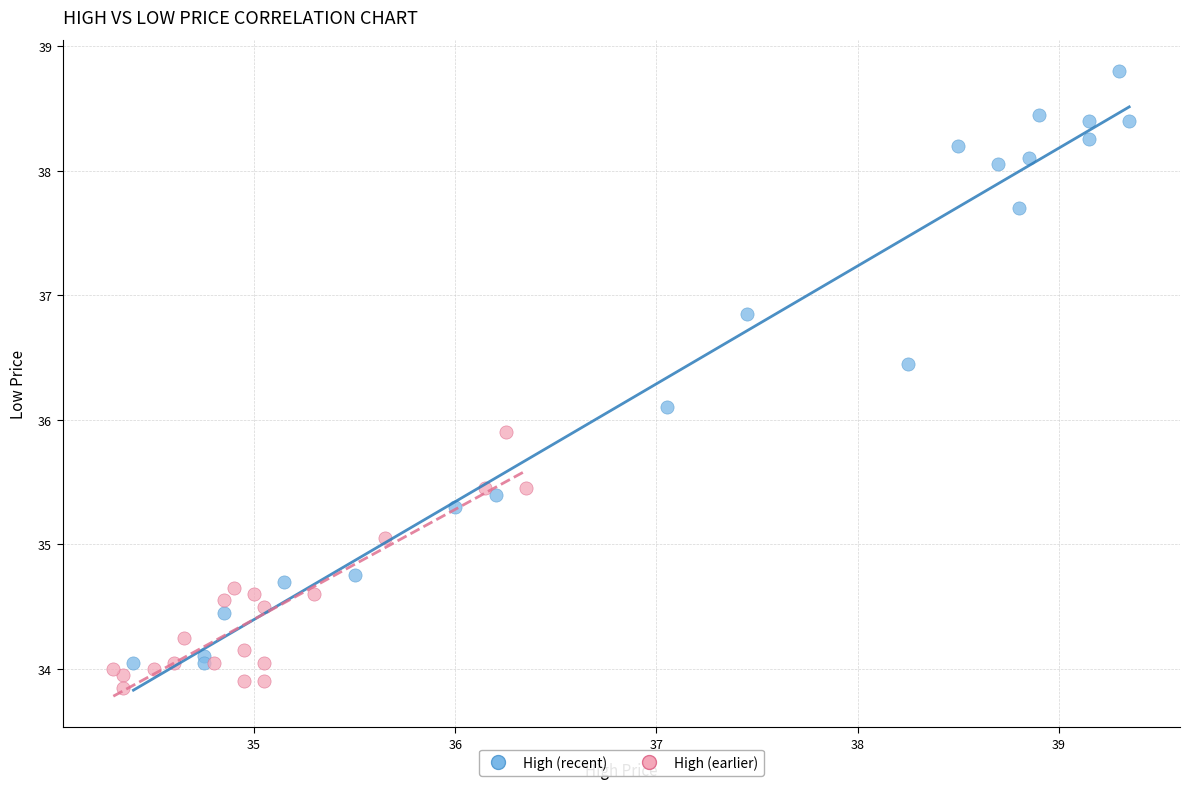

Which series has the largest Y range (max minus min)?

High (recent)